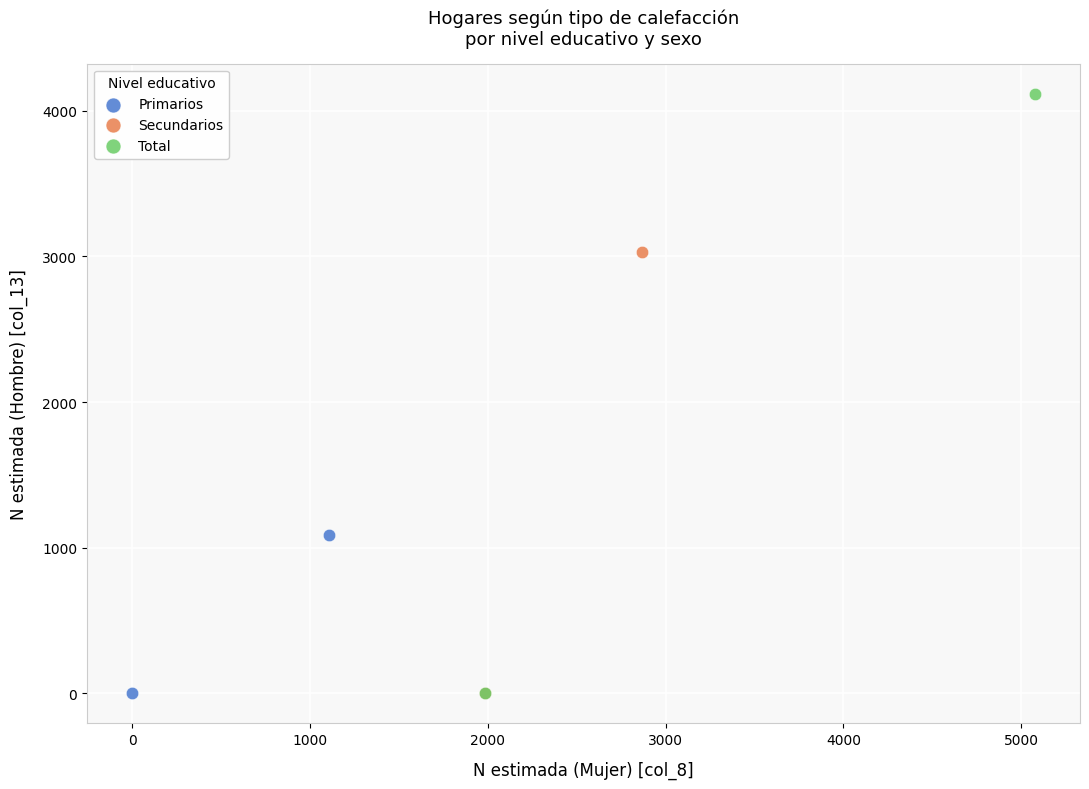

Which series has the largest Y range (max minus min)?

Total